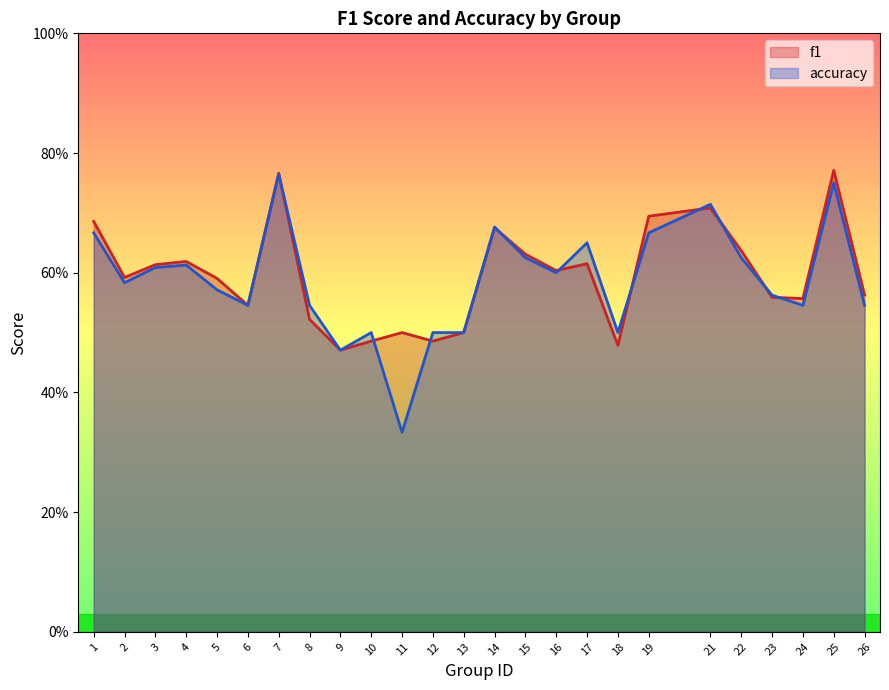

Reading right to left, transcribe all the data shown in this chart.

f1: 26=0.6	25=0.8	24=0.6	23=0.6	22=0.6	21=0.7	19=0.7	18=0.5	17=0.6	16=0.6	15=0.6	14=0.7	13=0.5	12=0.5	11=0.5	10=0.5	9=0.5	8=0.5	7=0.8	6=0.5	5=0.6	4=0.6	3=0.6	2=0.6	1=0.7
accuracy: 26=0.5	25=0.8	24=0.5	23=0.6	22=0.6	21=0.7	19=0.7	18=0.5	17=0.7	16=0.6	15=0.6	14=0.7	13=0.5	12=0.5	11=0.3	10=0.5	9=0.5	8=0.5	7=0.8	6=0.5	5=0.6	4=0.6	3=0.6	2=0.6	1=0.7